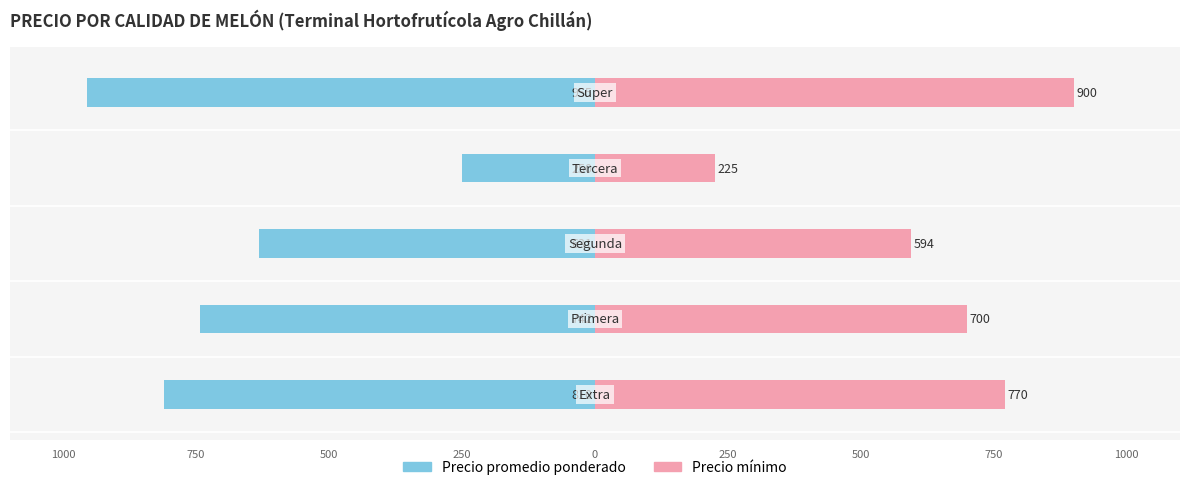

Between 750 and 500, which series saw the biggest shift?

Precio promedio ponderado